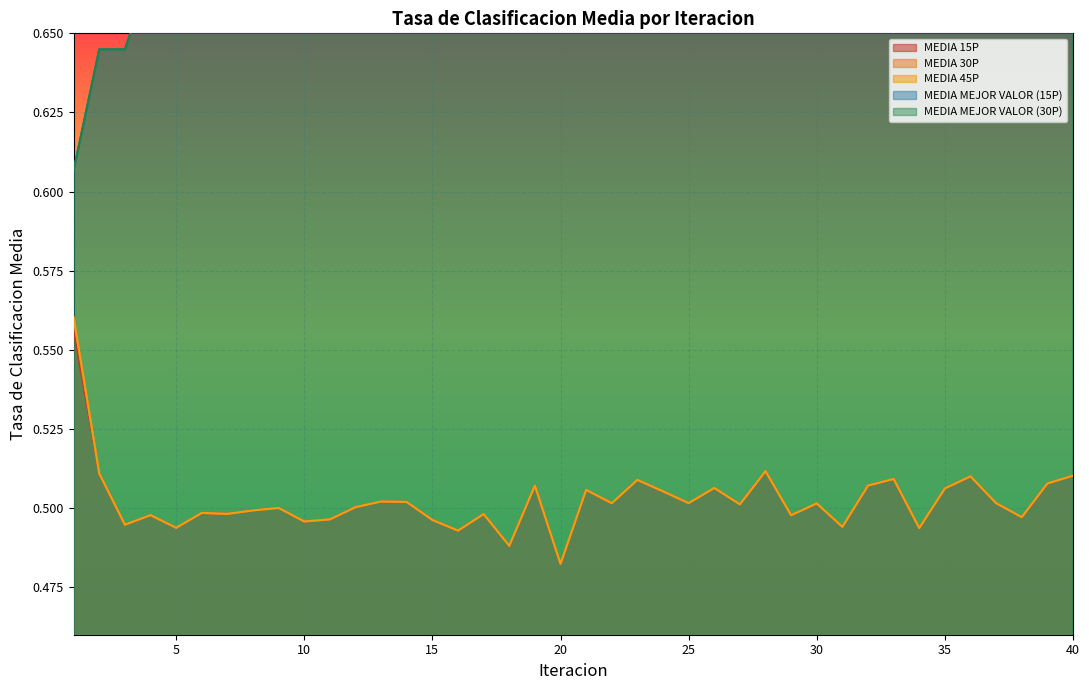

Rank the series by their maximum value, from lowest to highest.

MEDIA 15P, MEDIA 30P, MEDIA 45P, MEDIA MEJOR VALOR 15P, MEDIA MEJOR VALOR 30P